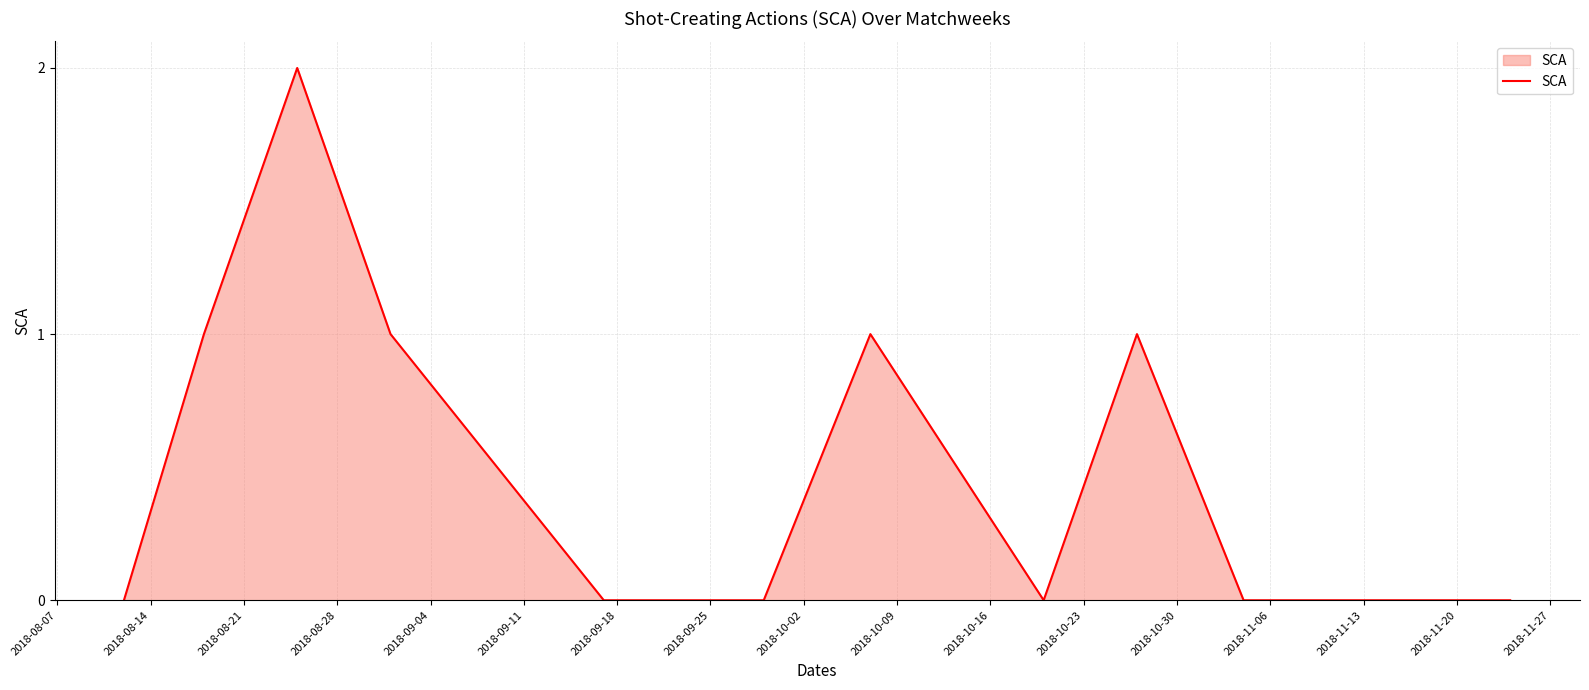

What is the difference between the second highest and minimum values?

1